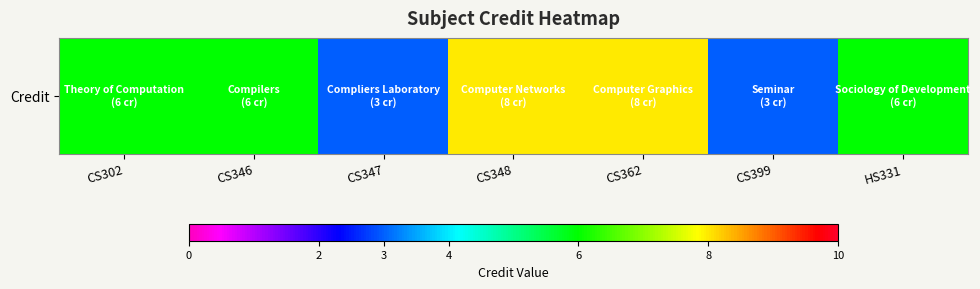

The value at HS331 is 9. True or false?

False